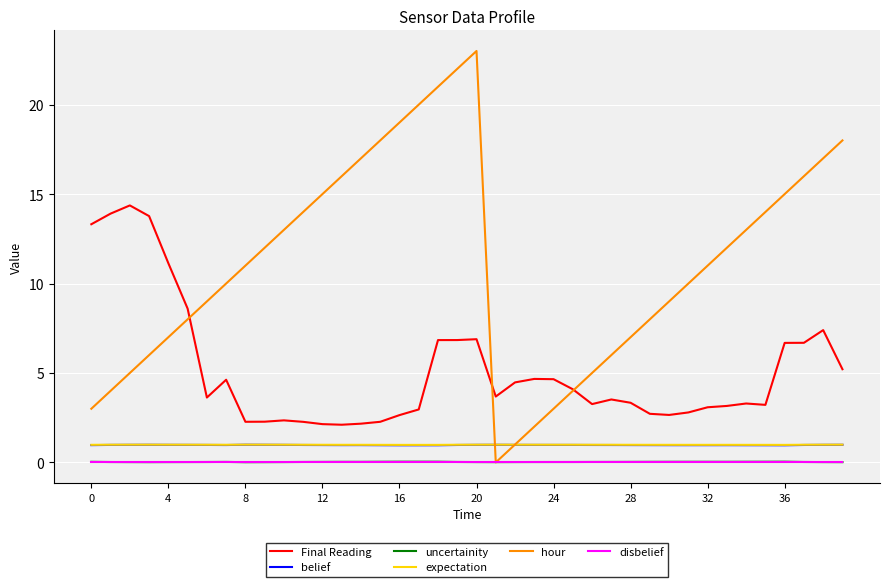

How many times do hour and belief cross each other?

2